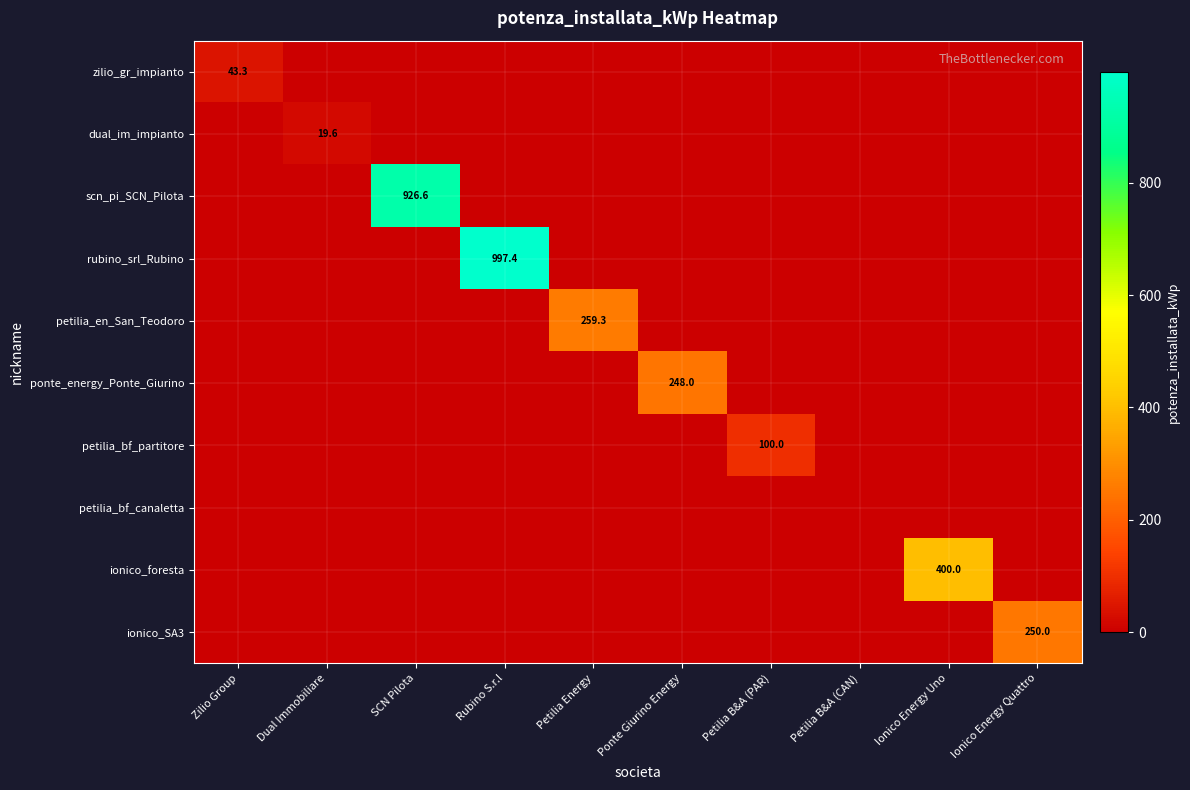

The value of dual_im_impianto at Dual Immobiliare is 33.9. True or false?

False